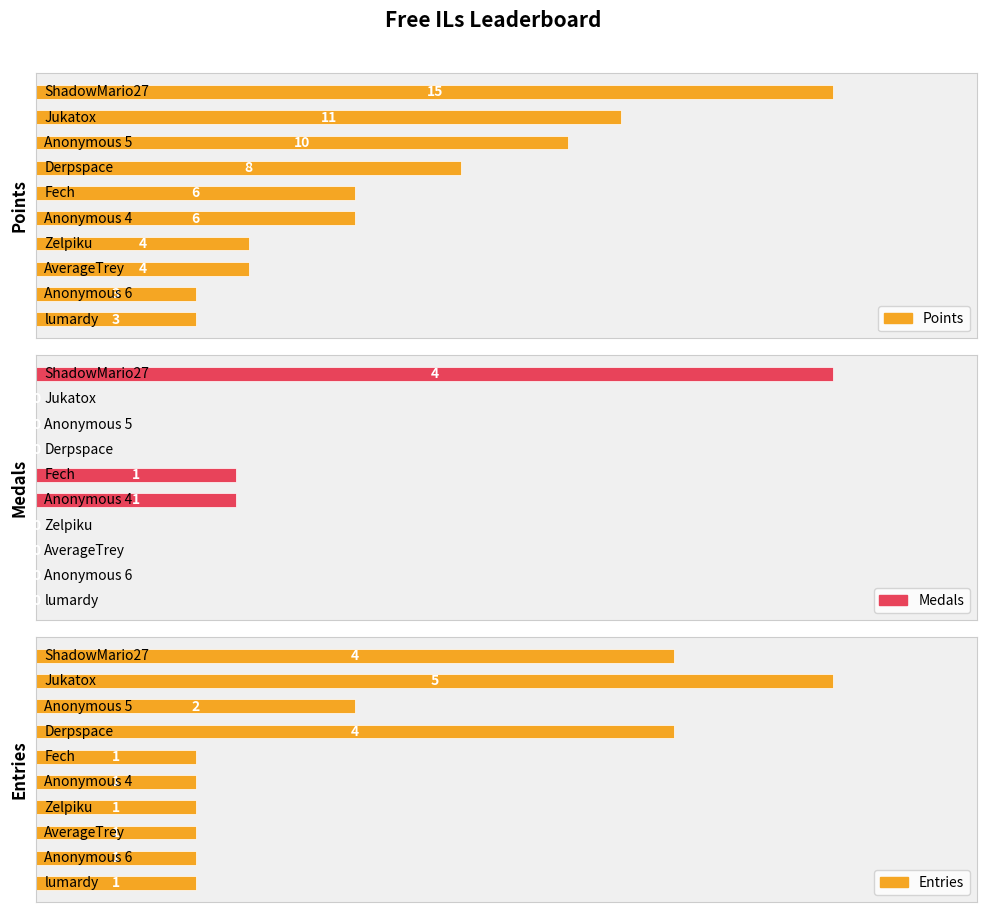

What are all the series names shown in the legend?

Points, Medals, Entries